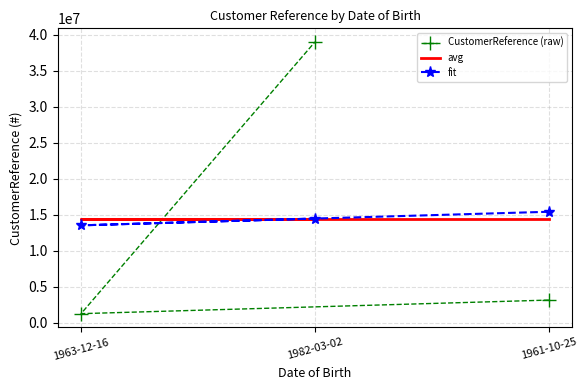

How many data points in fit are above 14443711?

2